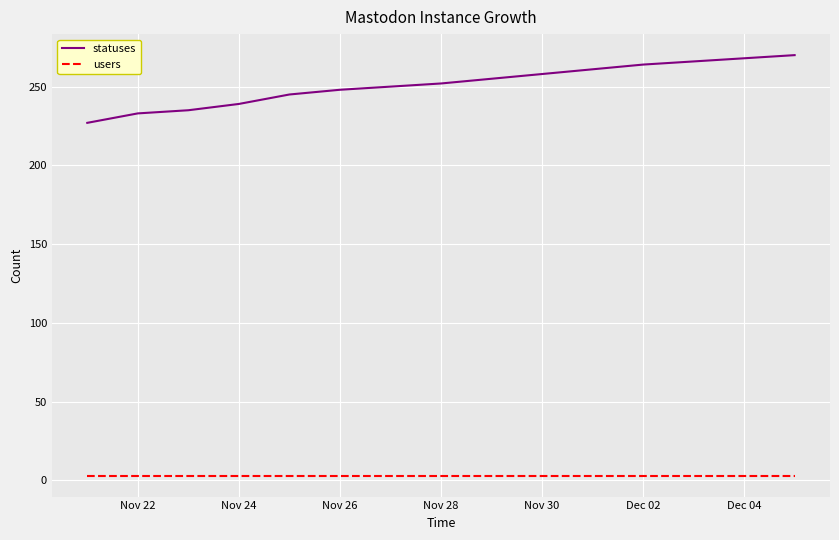

Which series has the largest range (max minus min)?

statuses